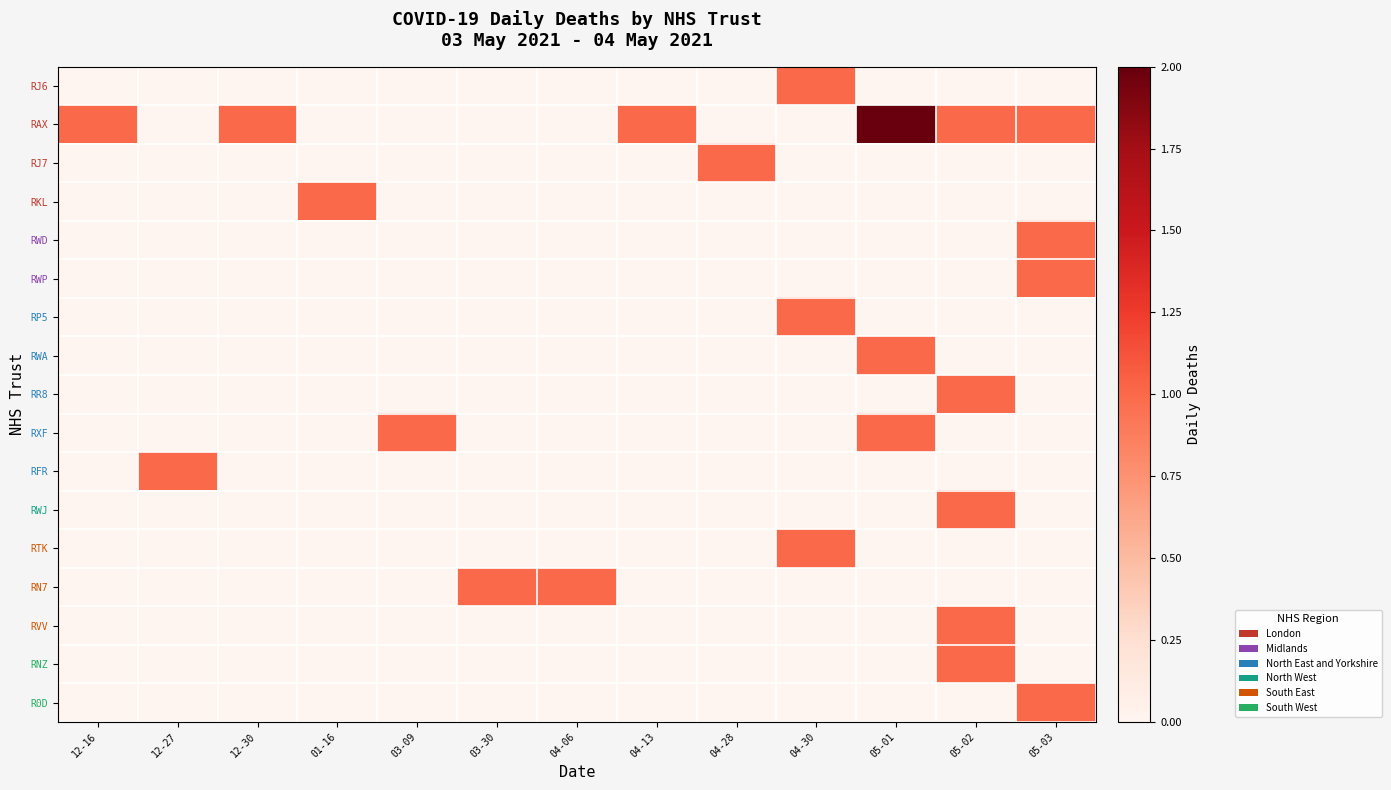

What is the difference between the highest and lowest values at 05-01?

2